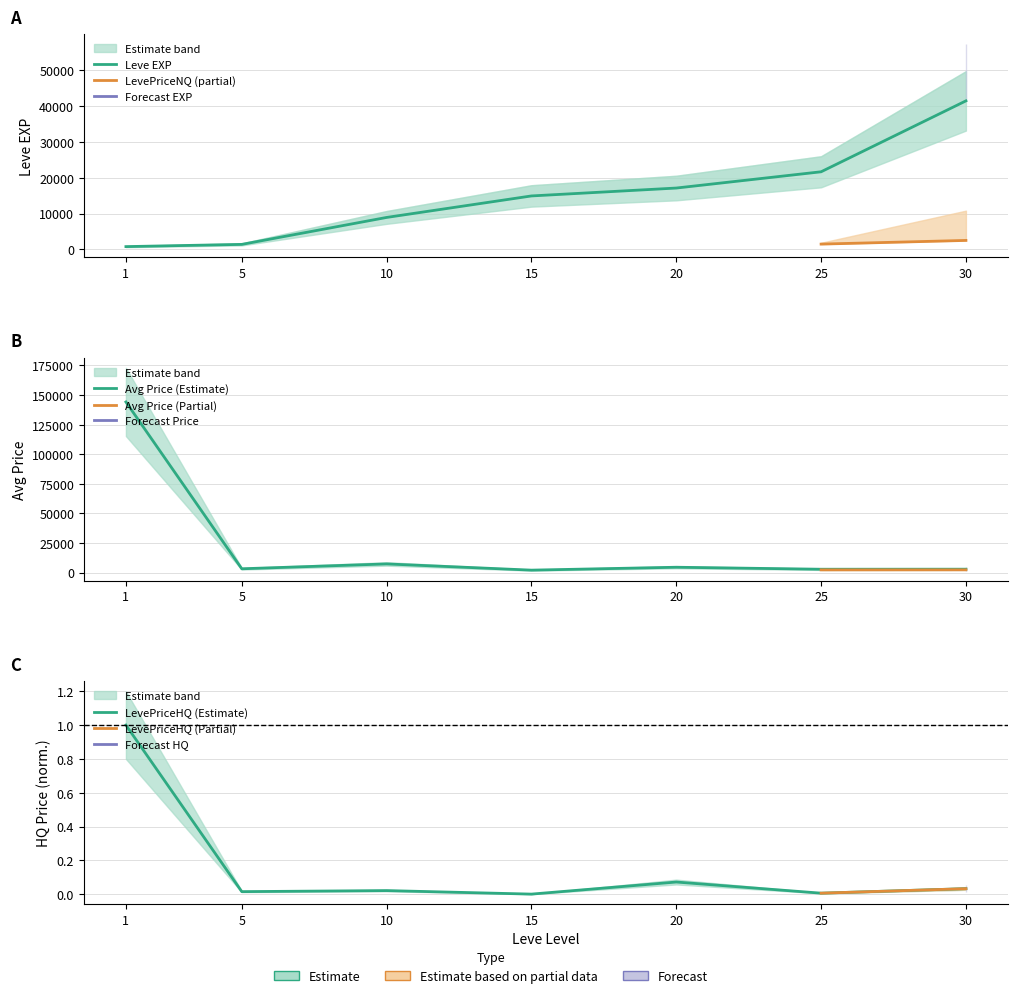

What is the difference between the highest and lowest values at 30?

41410.0